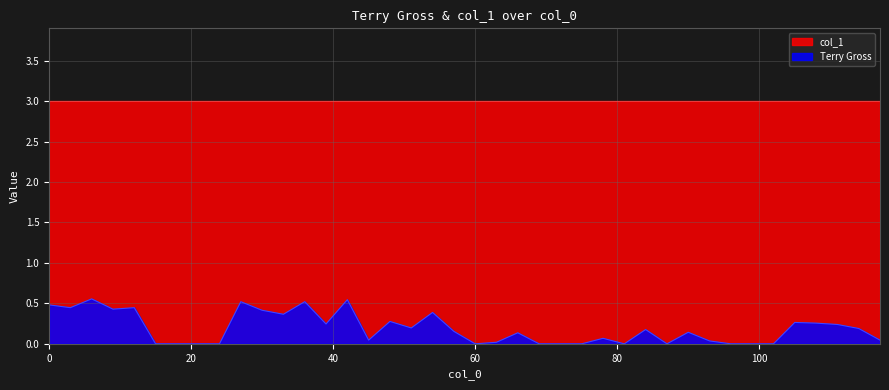

Reading left to right, what are all the values shown in this chart?

0.5	0.4	0.6	0.4	0.4	0.0	0.0	0.0	0.0	0.5	0.4	0.4	0.5	0.2	0.5	0.0	0.3	0.2	0.4	0.2	0.0	0.0	0.1	0.0	0.0	0.0	0.1	0.0	0.2	0.0	0.1	0.0	0.0	0.0	0.0	0.3	0.3	0.2	0.2	0.0